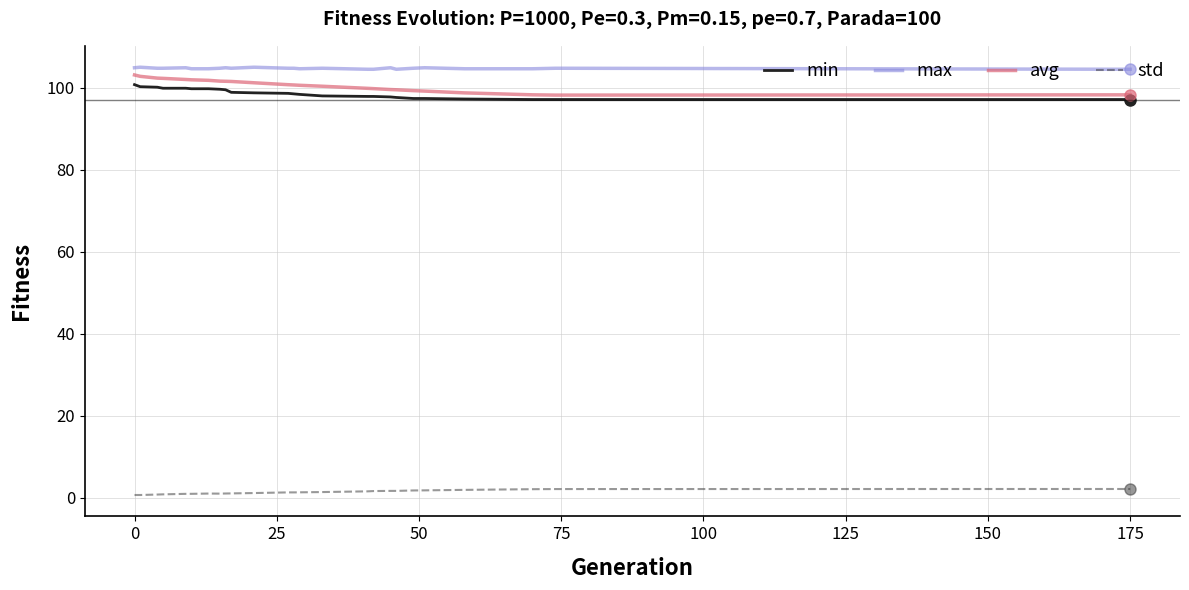

Which series has the largest total across all categories?

max